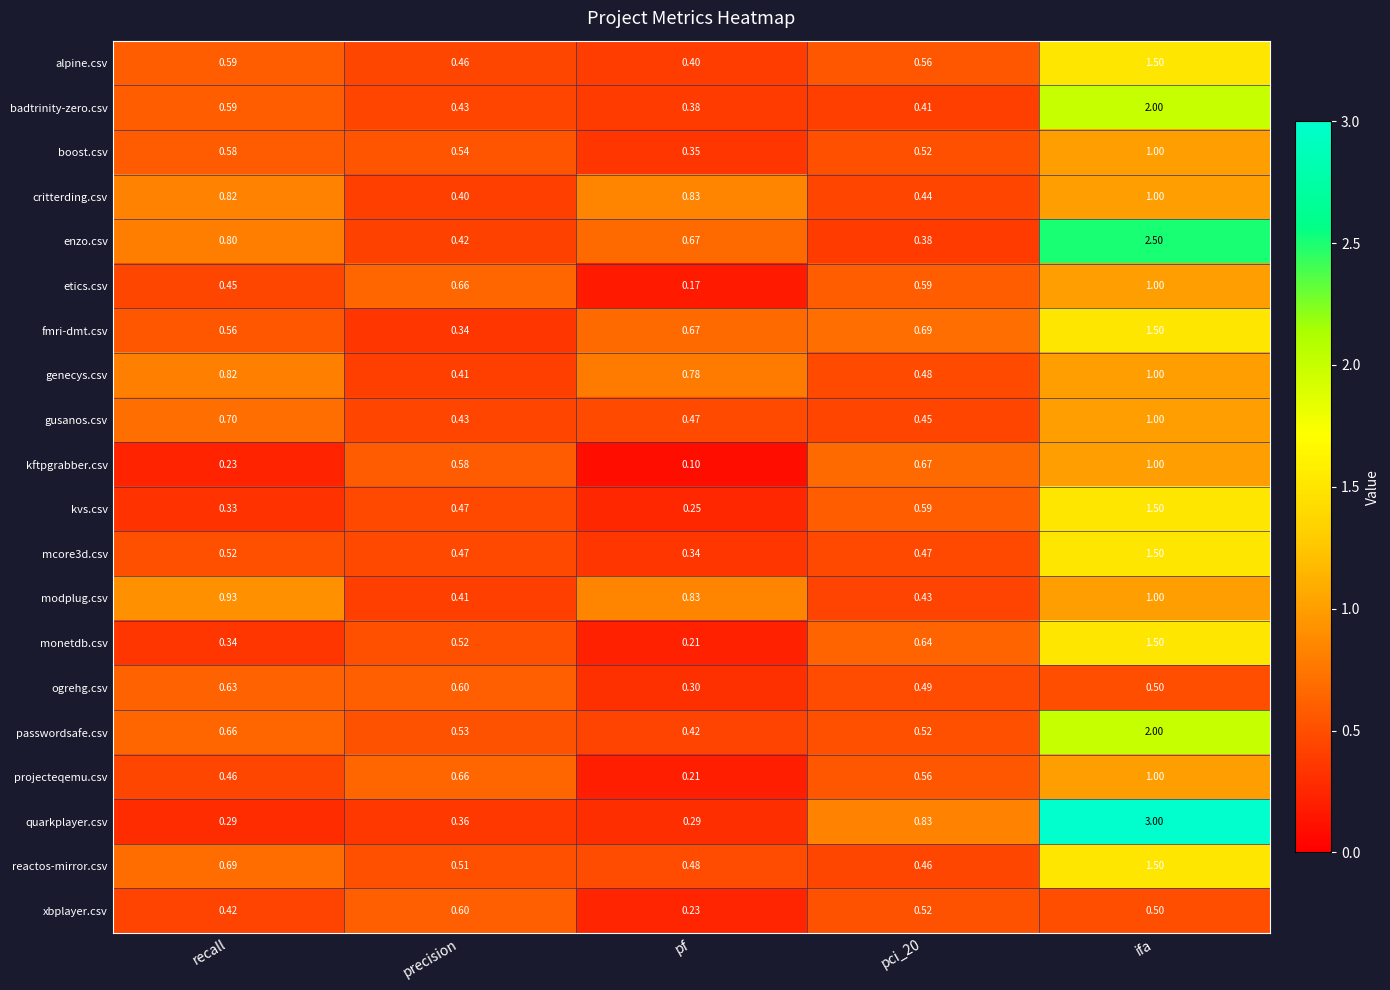

What is the total value across all series at pci_20?

10.7